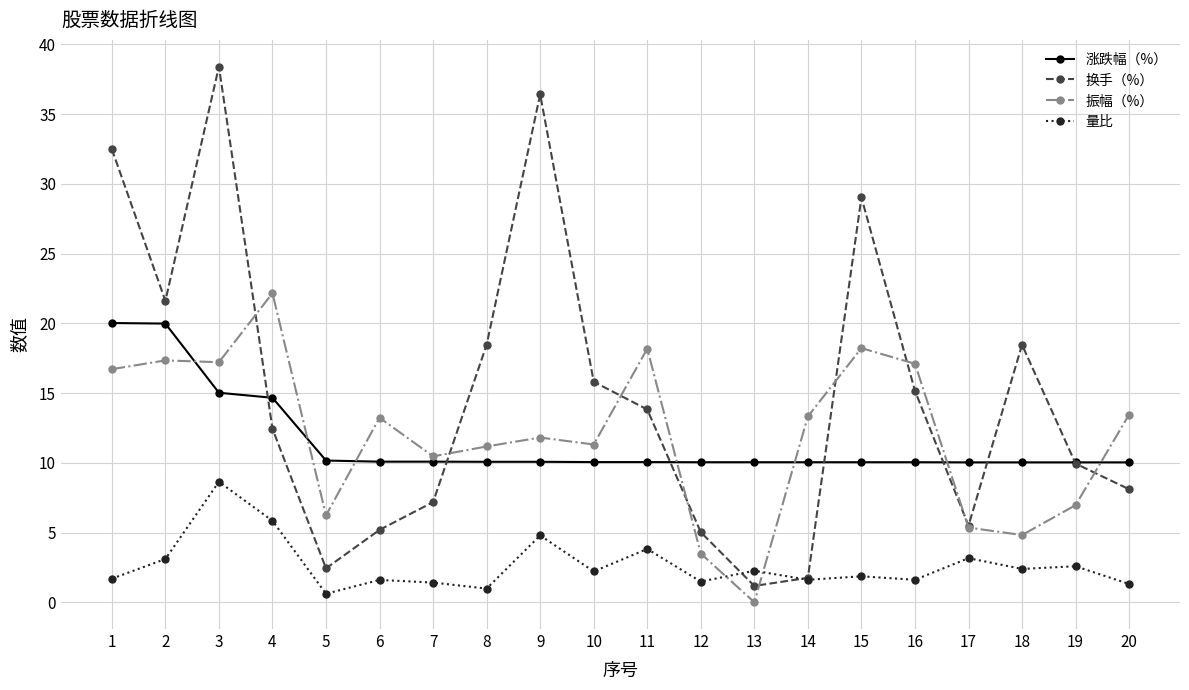

Is it true that 涨跌幅（%） equals 10.1 at 11?

True